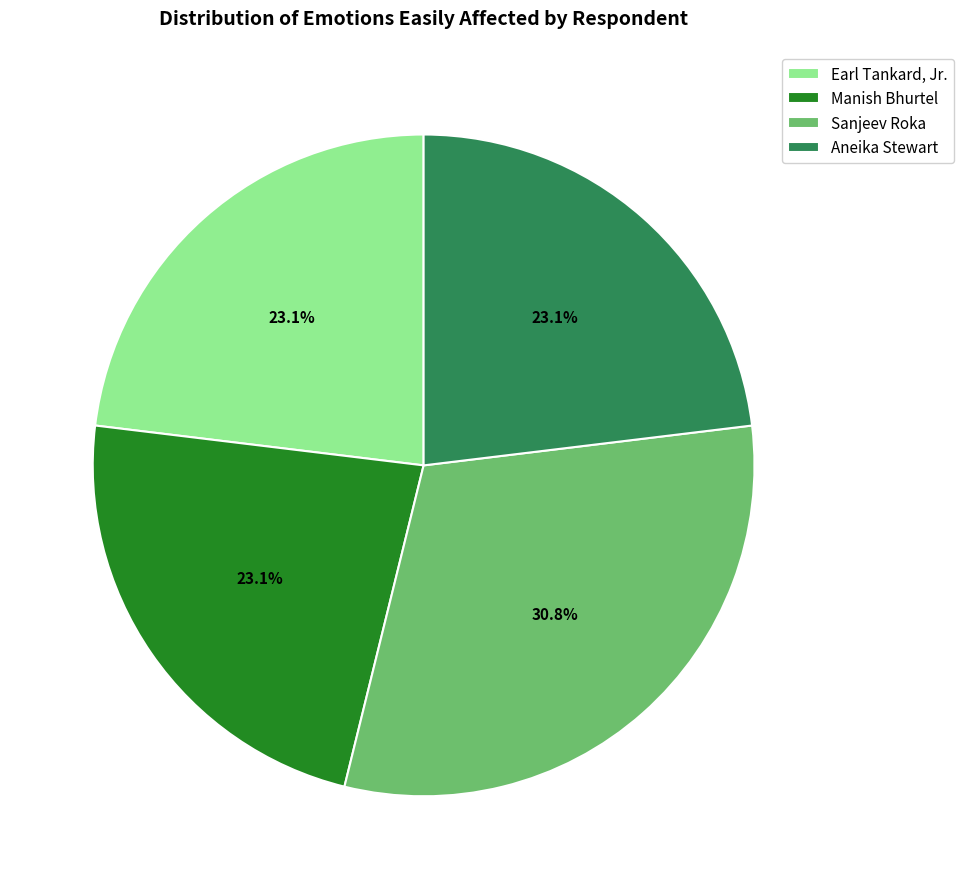

To the nearest percent, what is the average slice percentage?

25%